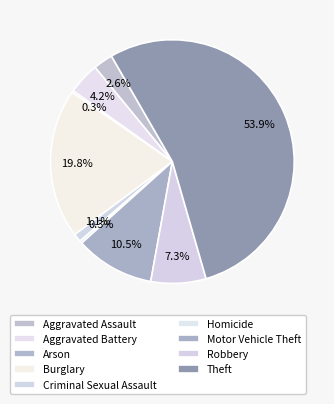

To the nearest percent, what is the difference between the largest and smallest slice percentages?

54%